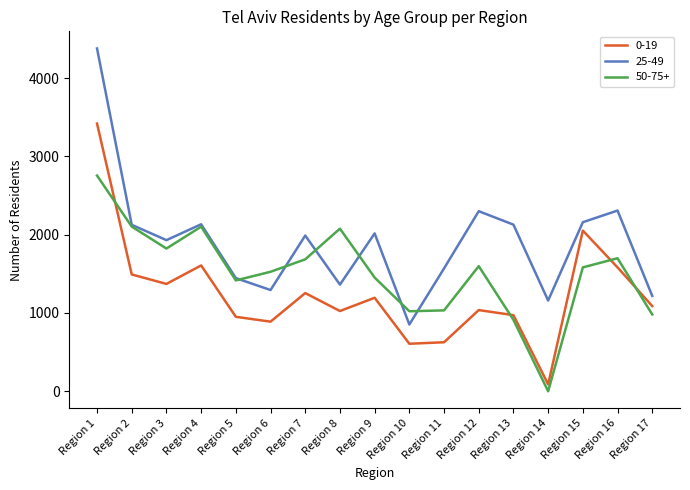

True or false: 0-19 and 25-49 intersect in this chart.

False